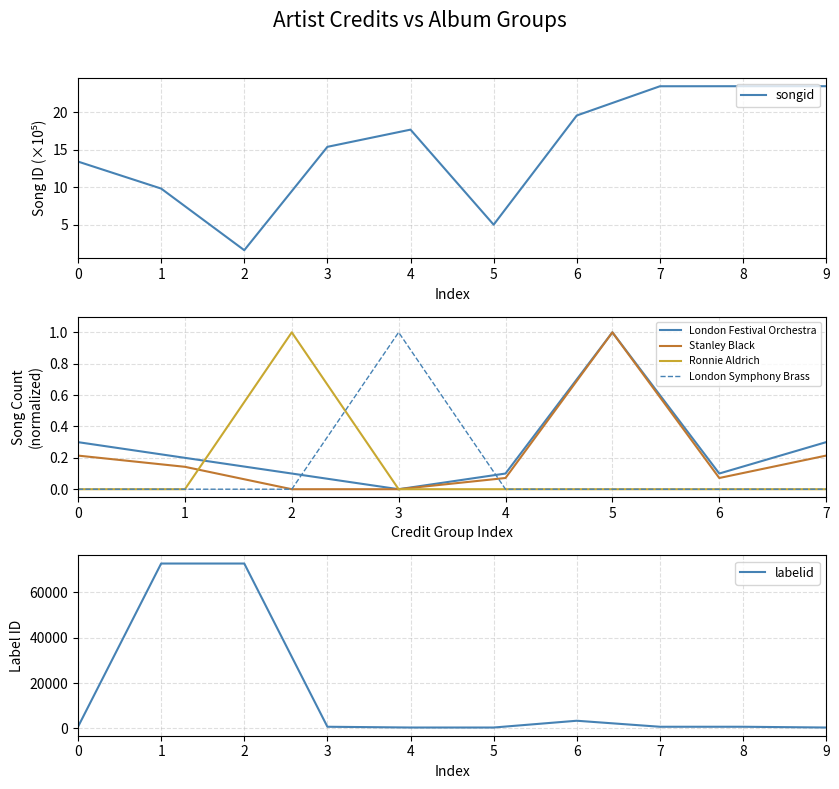

What is the difference between the maximum and second lowest values in the labelid series?

72312